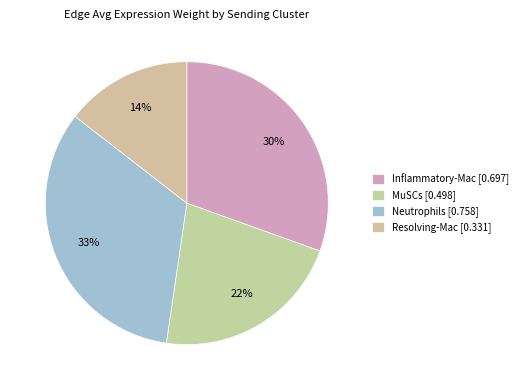

What is the largest slice in the pie chart?

Neutrophils